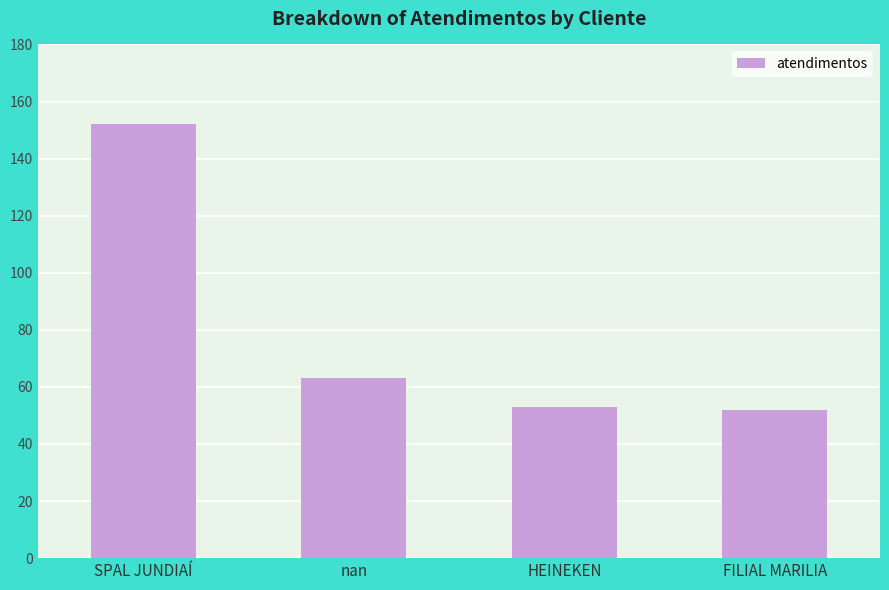

What is the average value?

80